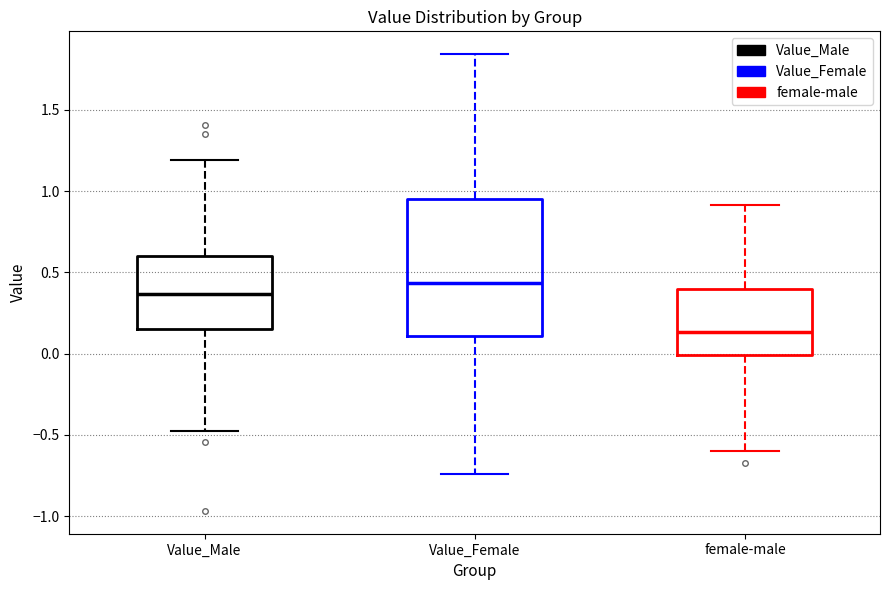

Which box's median line is the lowest?

female-male